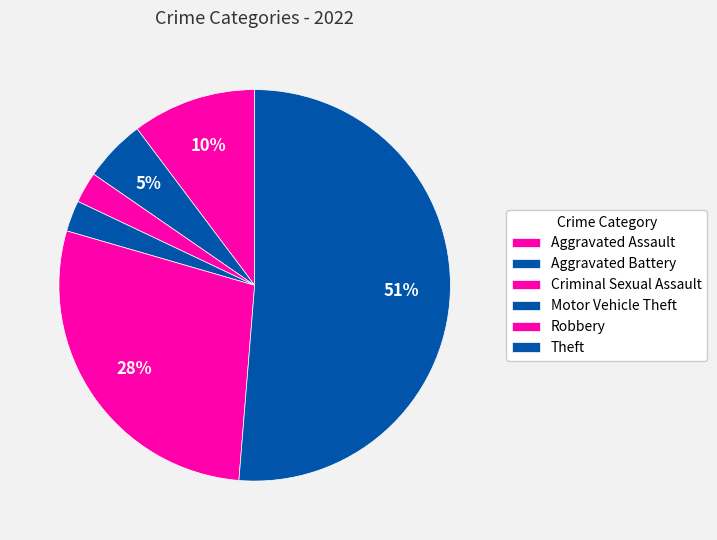

Count the number of slices in the pie.

6